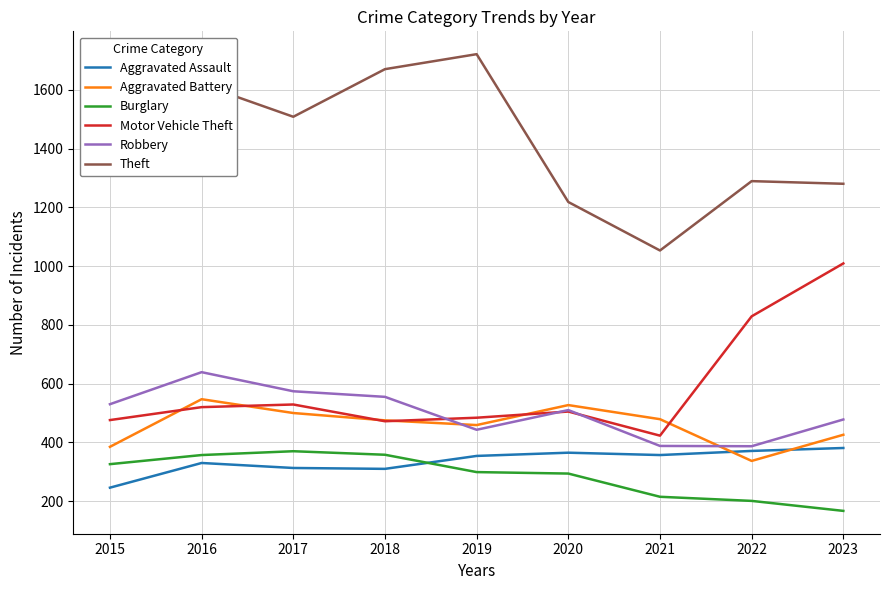

At which label is Motor Vehicle Theft closest to 716?

2022